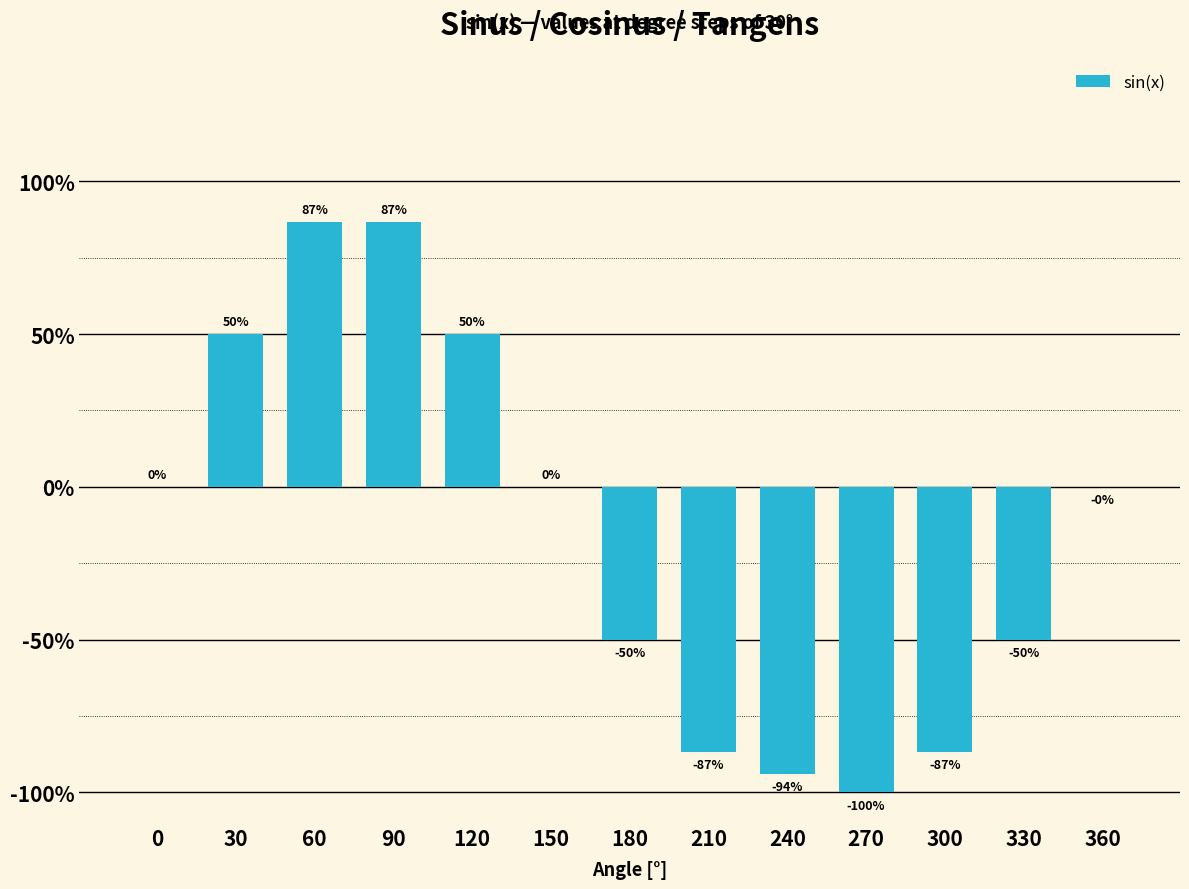

What is the average value?

-0.1